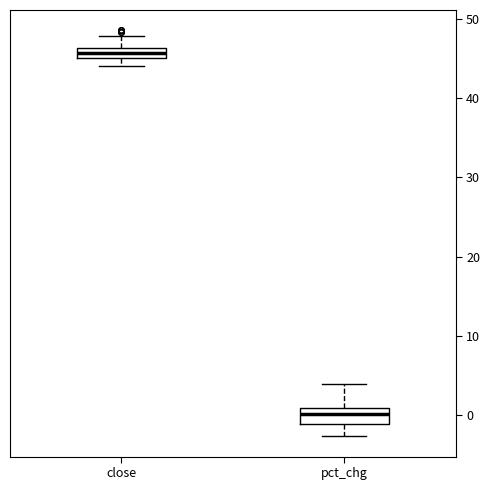

Where does the upper whisker of the box for close end on the y-axis? The values are not printed on the chart, so give them approximately, as read against the axis.

48